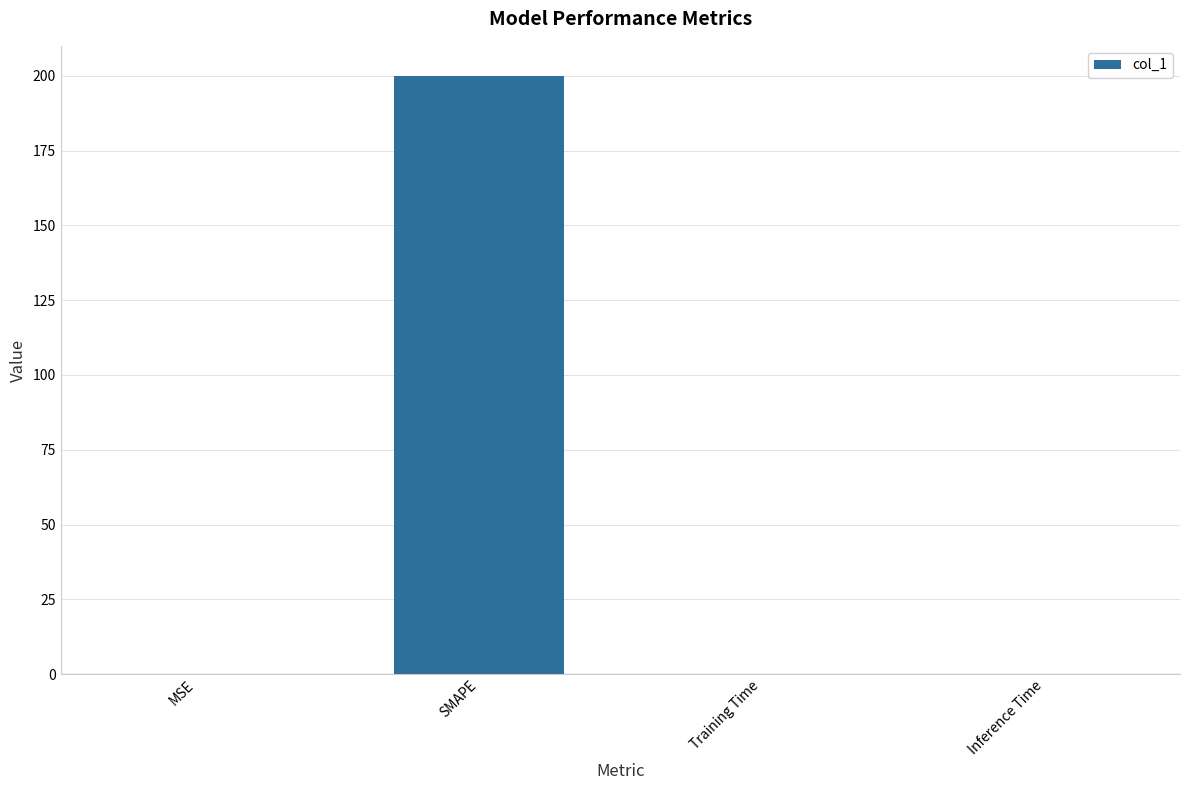

Is it true that the value at Inference Time is 0.0?

True